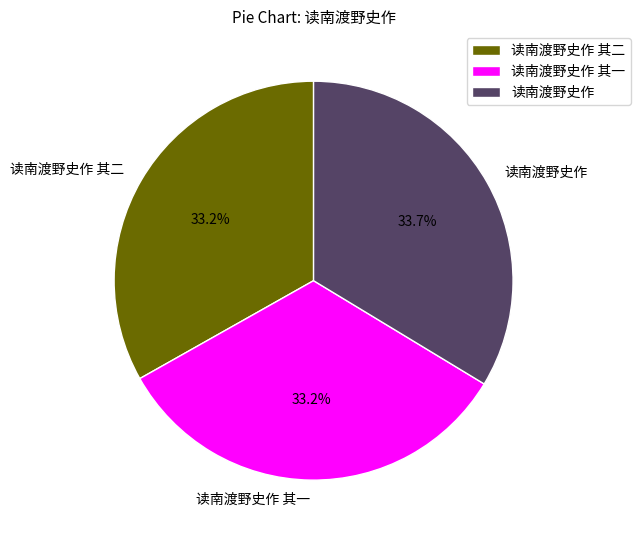

What is the ratio of the value at 读南渡野史作 to the value at 读南渡野史作 其一?

1.0